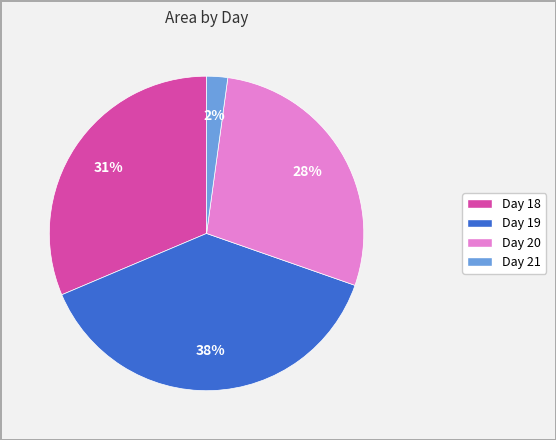

Is there a majority slice in this chart?

No